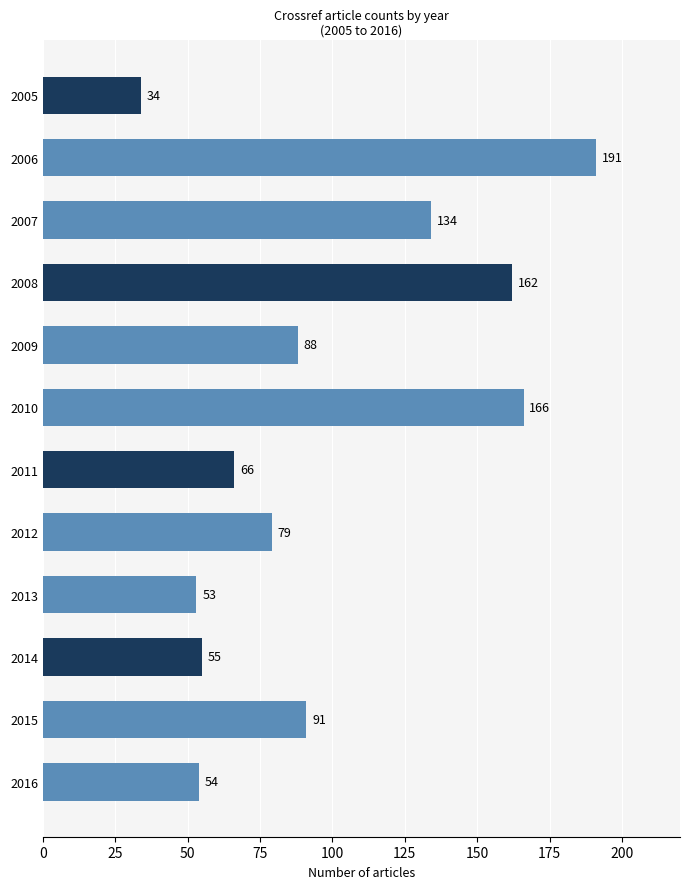

Does the chart contain any negative values?

No